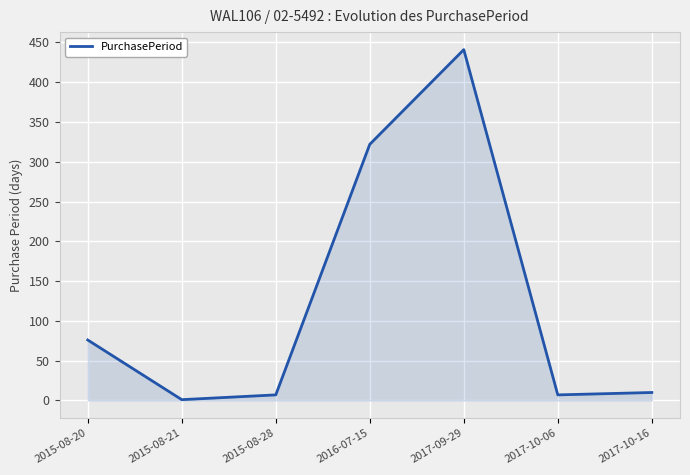

What is the maximum value shown in the chart?

441